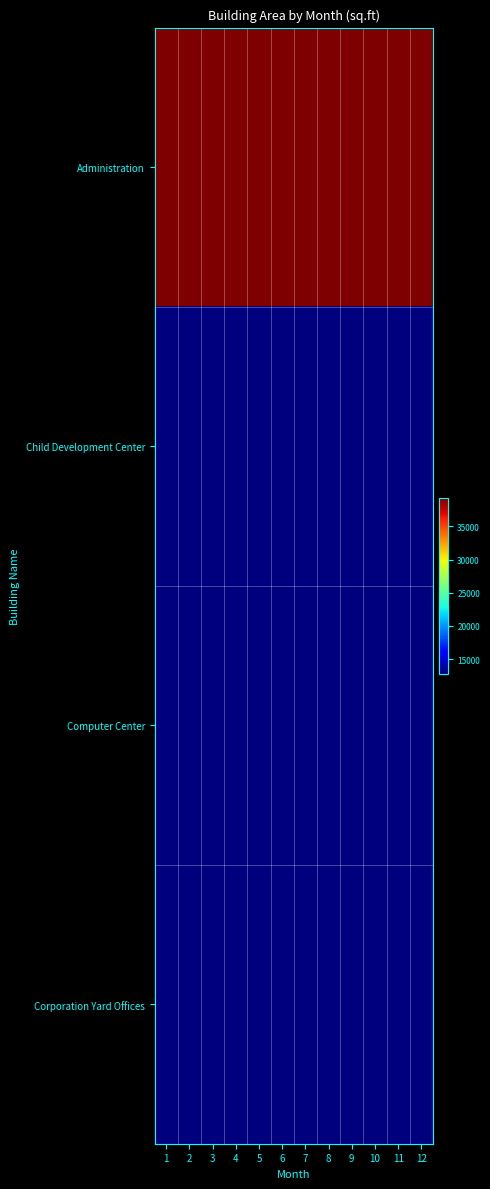

Which series has the largest total across all categories?

Administration